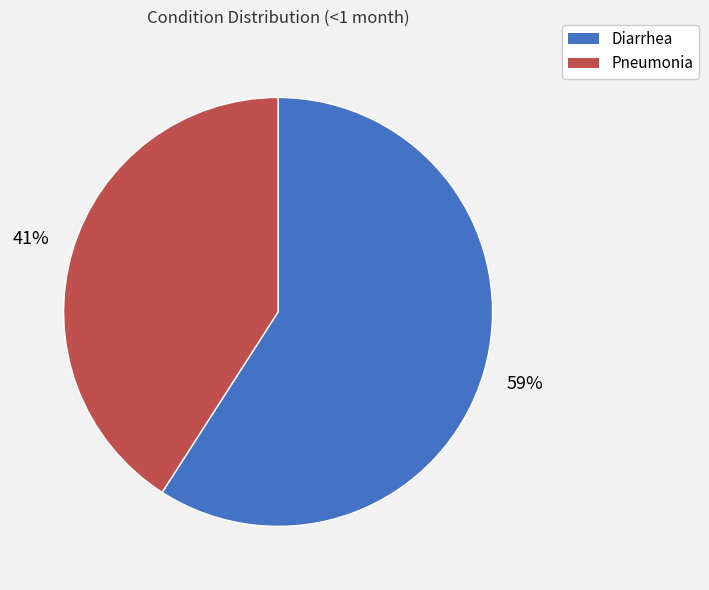

Count the number of slices in the pie.

2